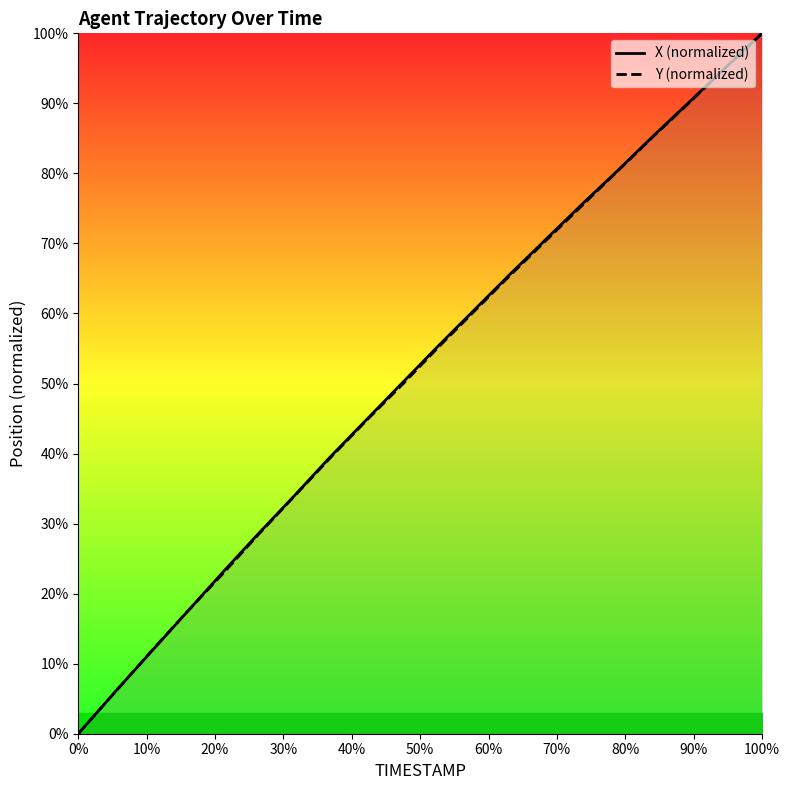

What are all the series names shown in the legend?

X (normalized), Y (normalized)